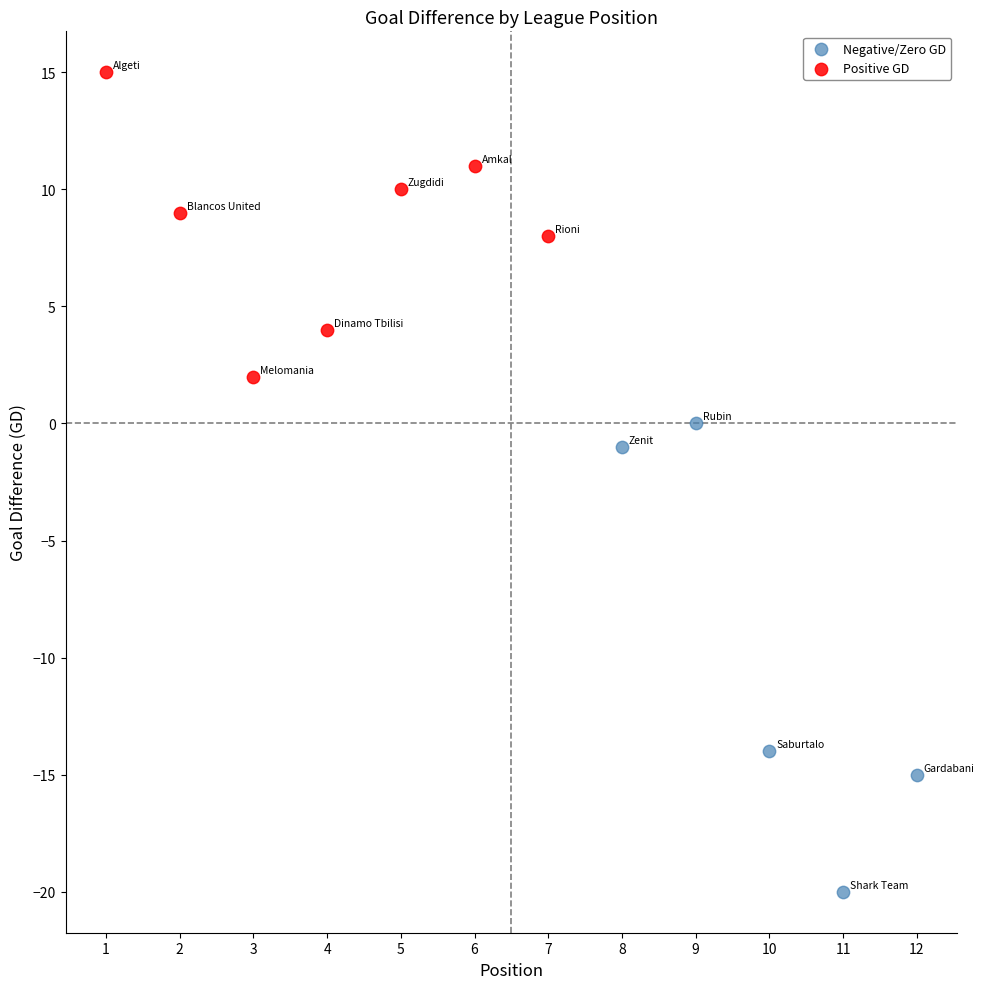

Which series has the largest Y range (max minus min)?

Negative/Zero GD